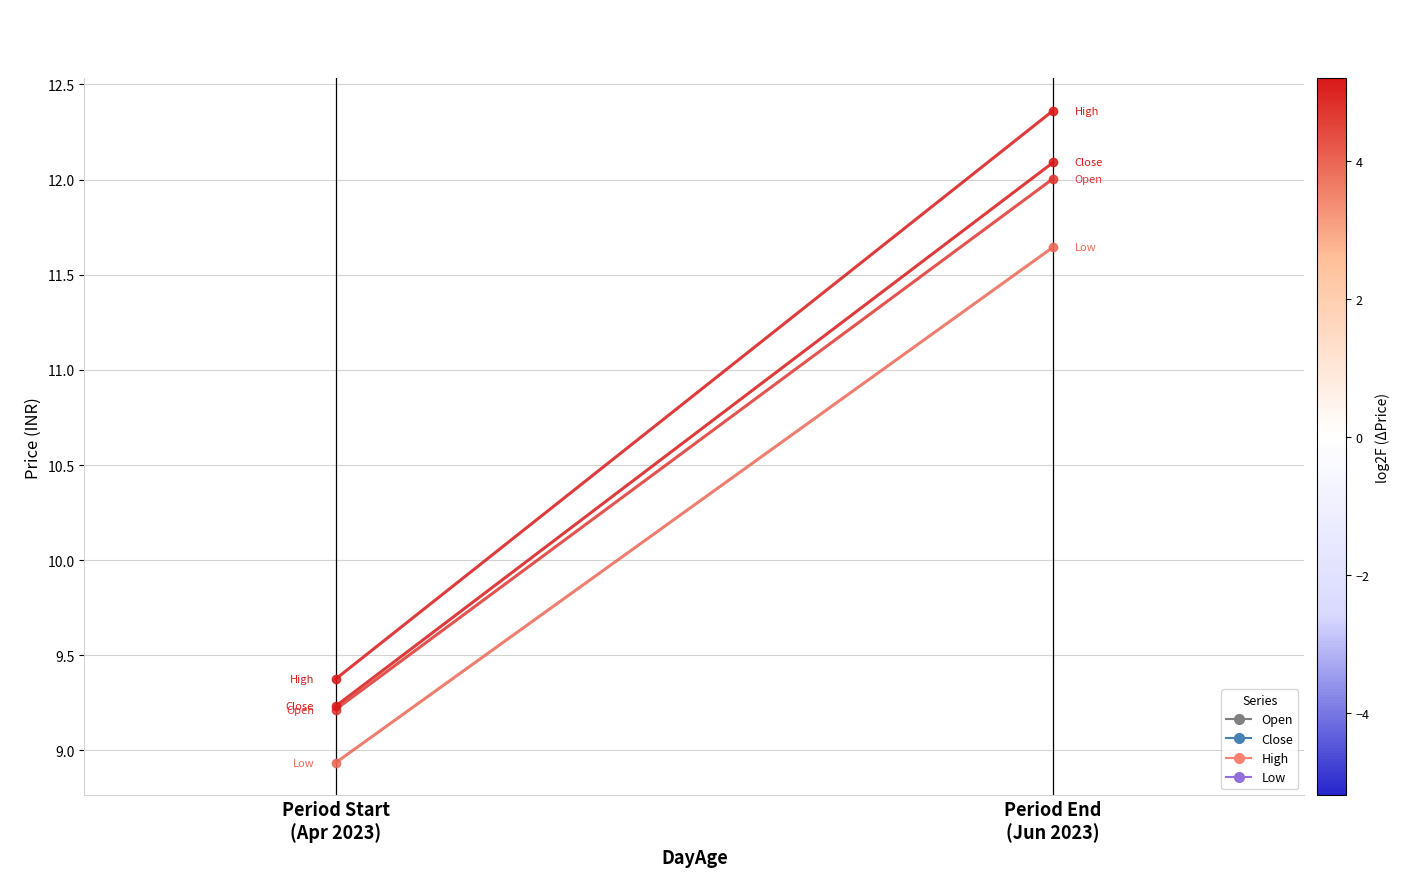

Rank the series by their maximum value, from highest to lowest.

High, Close, Open, Low